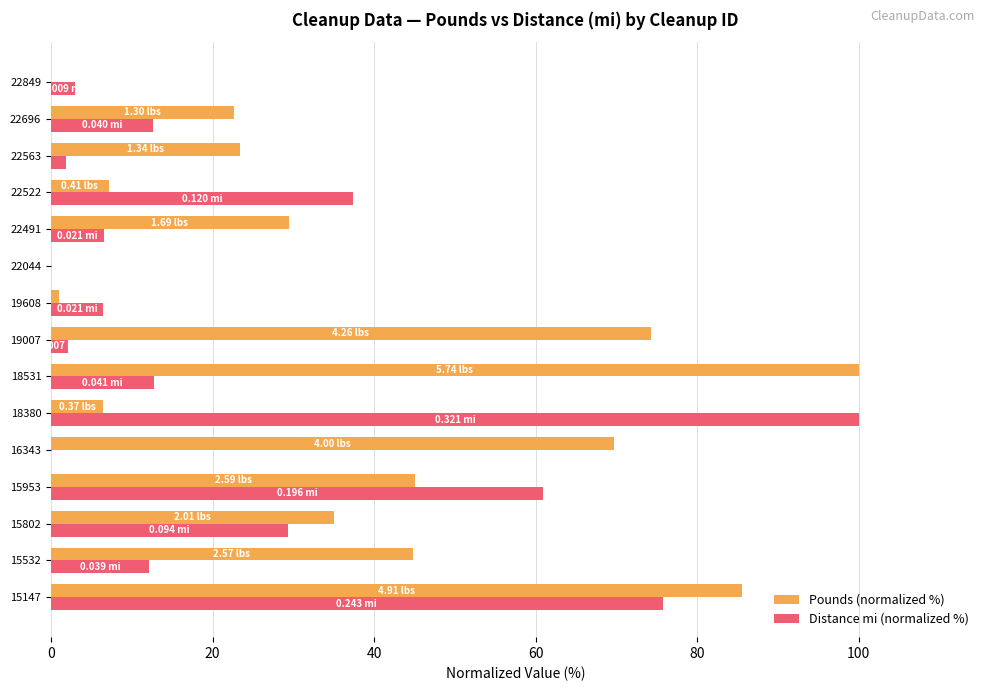

What is the sum of all Distance mi (normalized %) values?

360.8